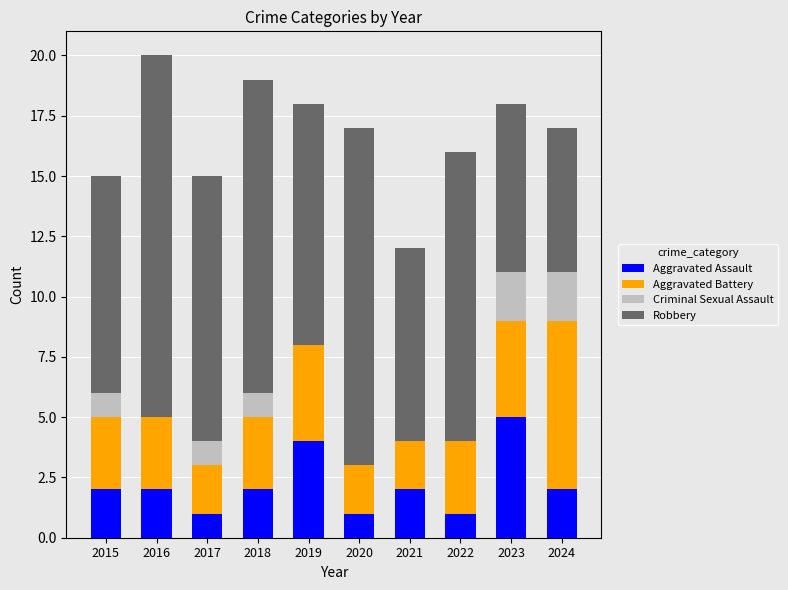

The Aggravated Assault series shows 3 at 2024. True or false?

False